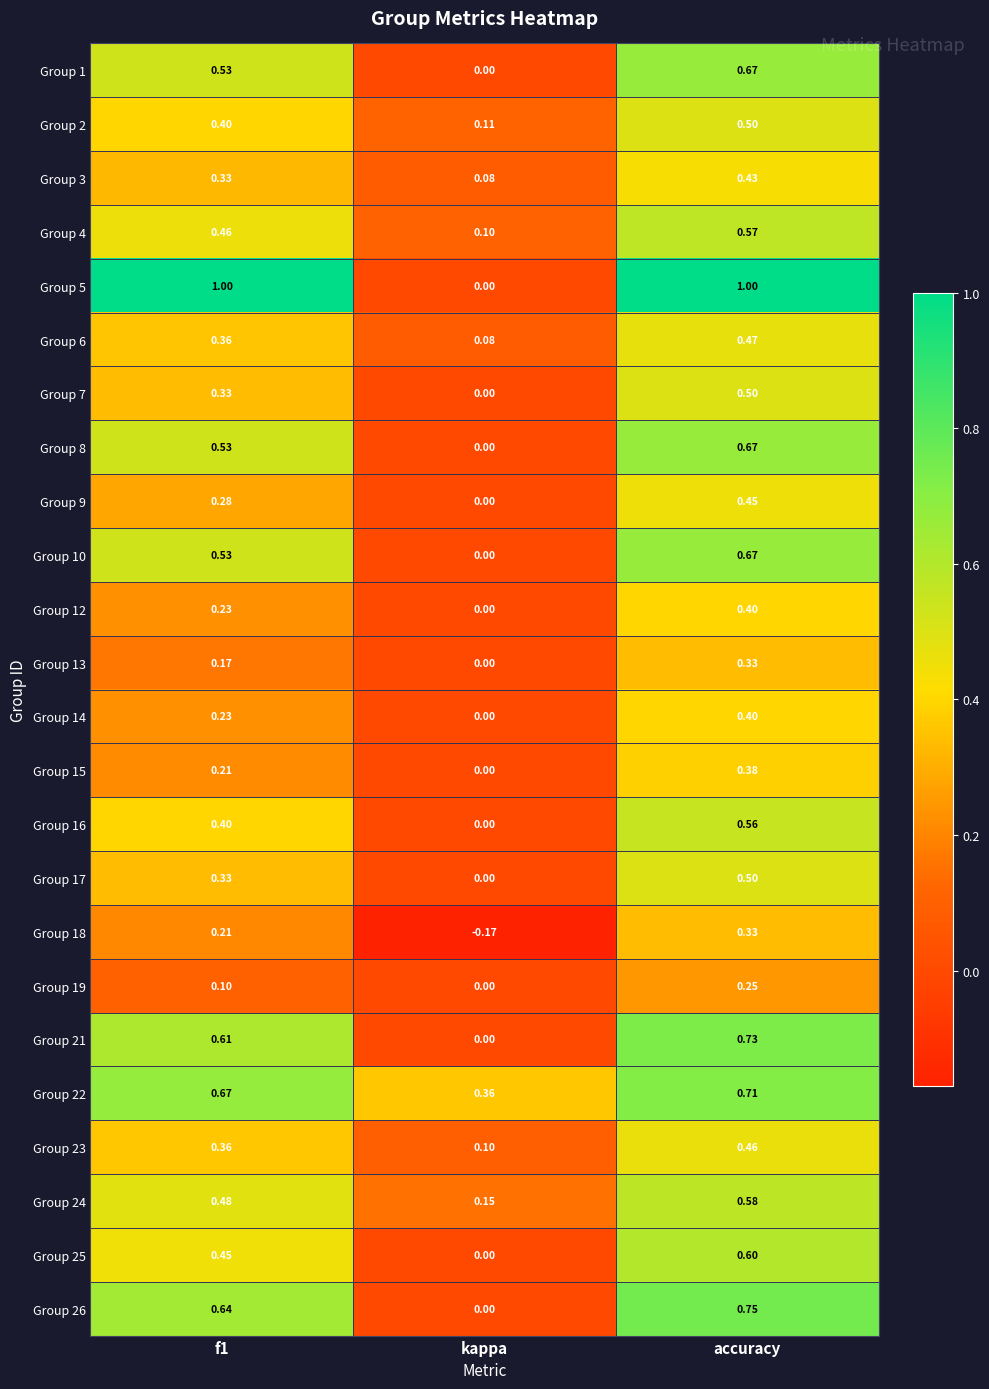

Which series changed the most between f1 and kappa?

Group 5